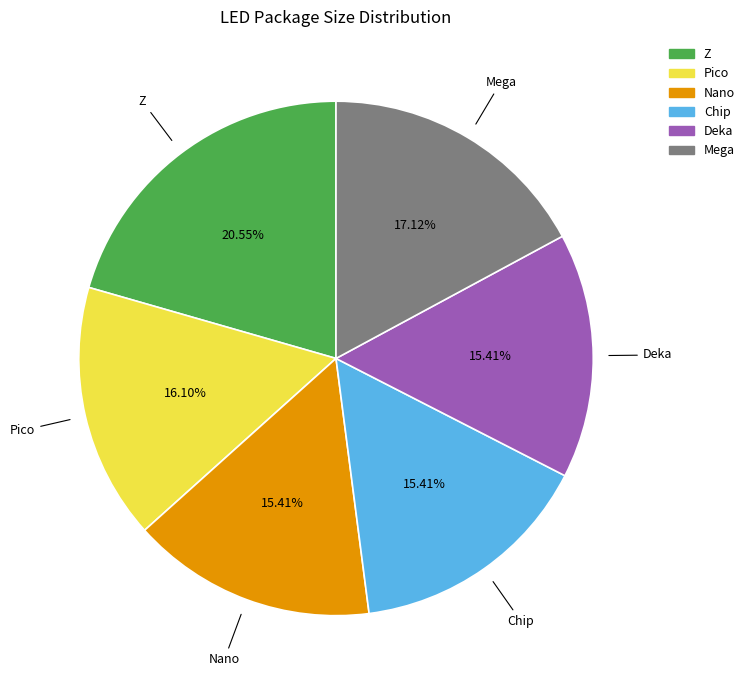

Does Nano represent more than half of the total?

No